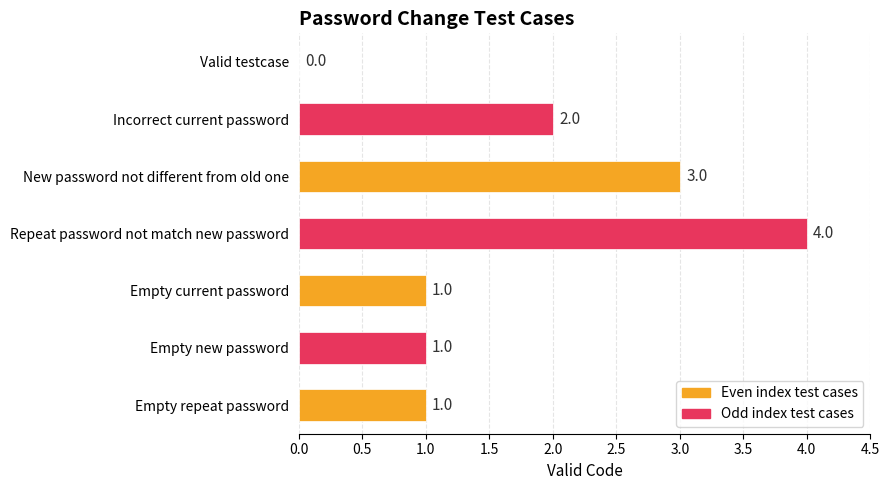

How many values are between 1 and 3?

5